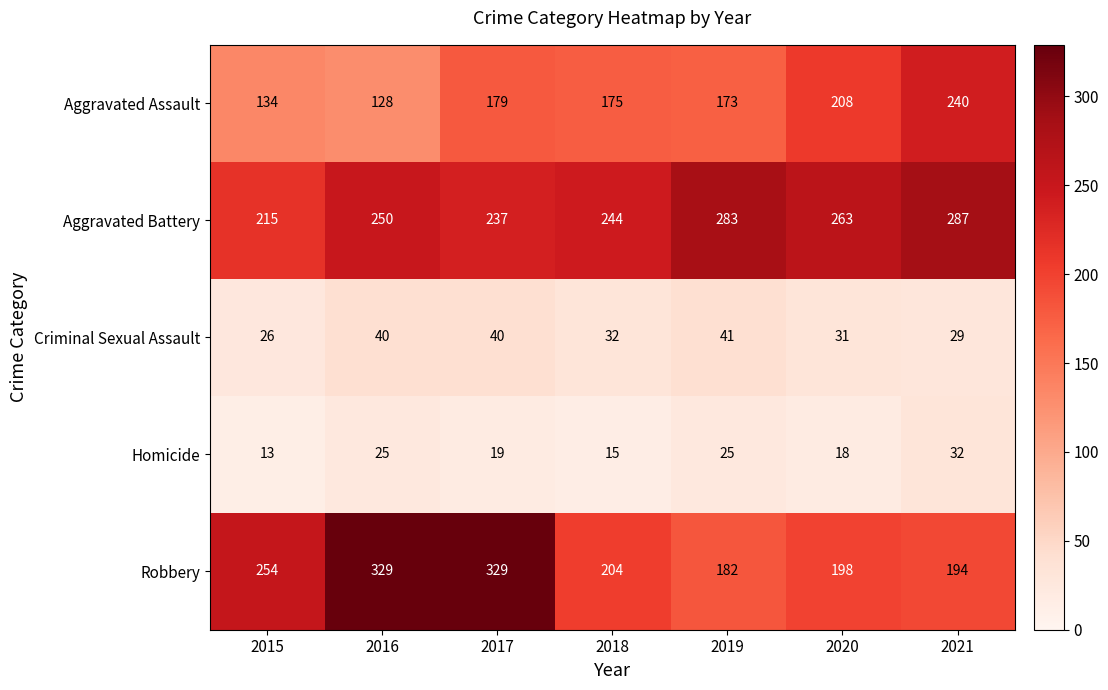

At 2018, list the series in order from largest to smallest.

Aggravated Battery, Robbery, Aggravated Assault, Criminal Sexual Assault, Homicide